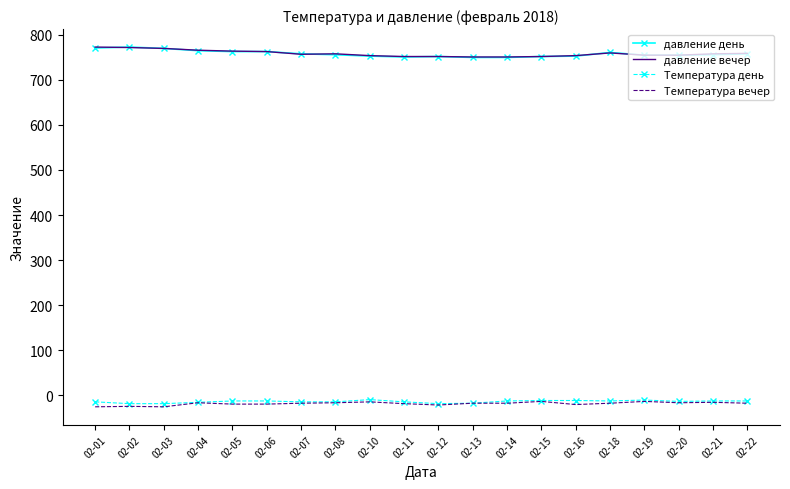

True or false: Температура вечер and давление вечер cross at least once.

False